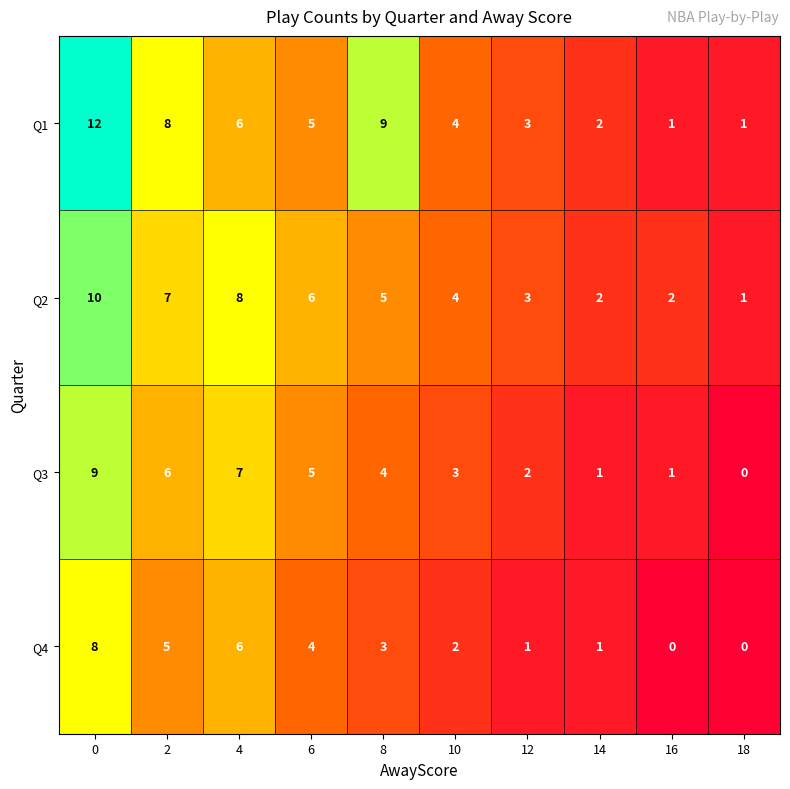

What is the difference between the highest and lowest values at 12?

2